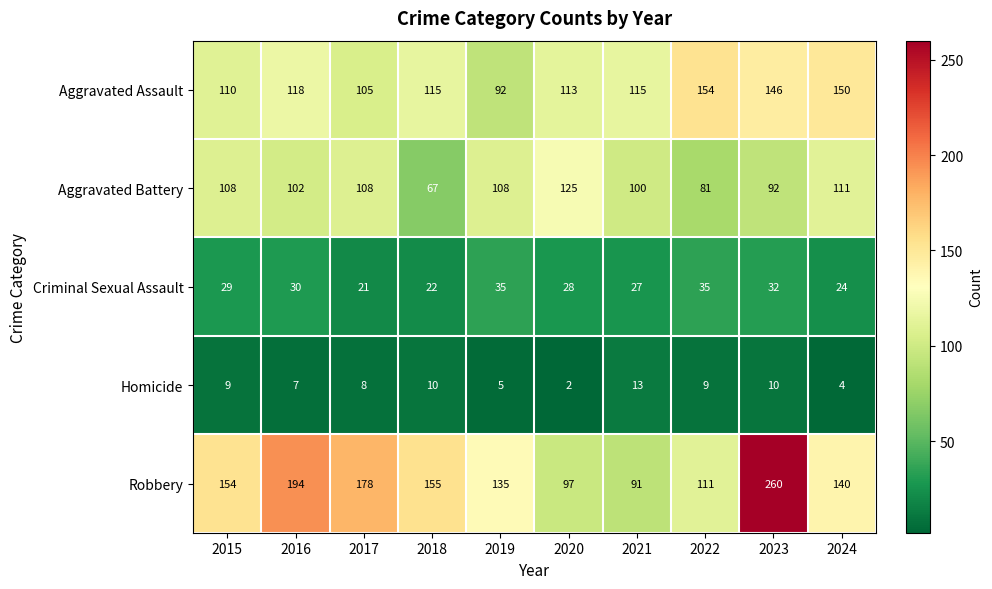

Rank the series by their maximum value, from lowest to highest.

Homicide, Criminal Sexual Assault, Aggravated Battery, Aggravated Assault, Robbery